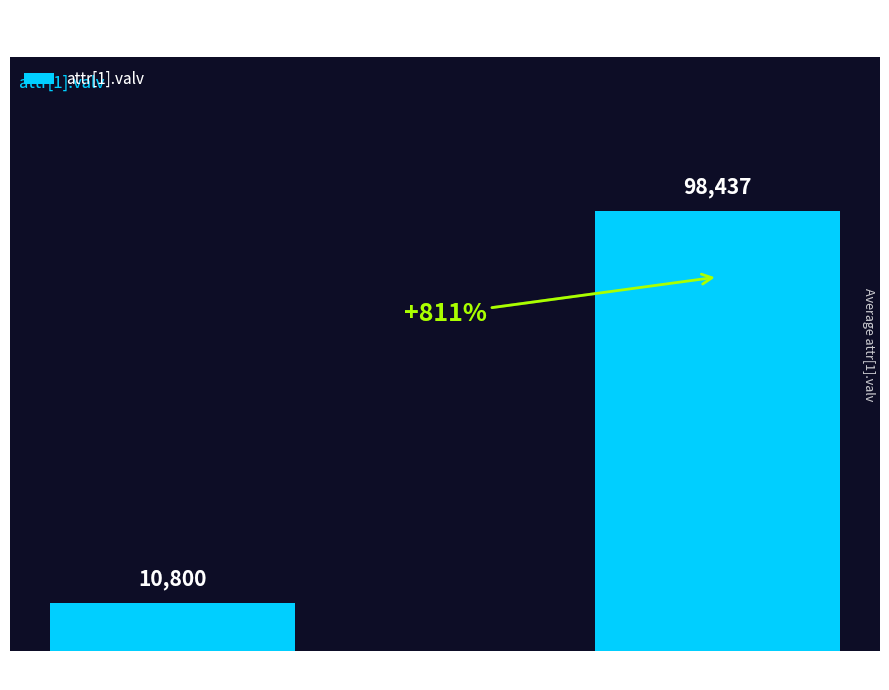

What is the sum of all values?

109237